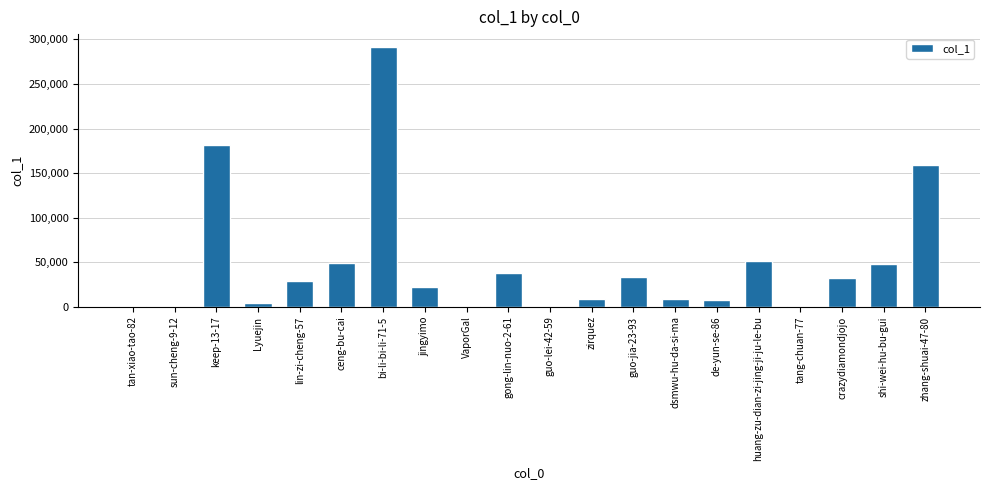

What is the sum of all values?

965638